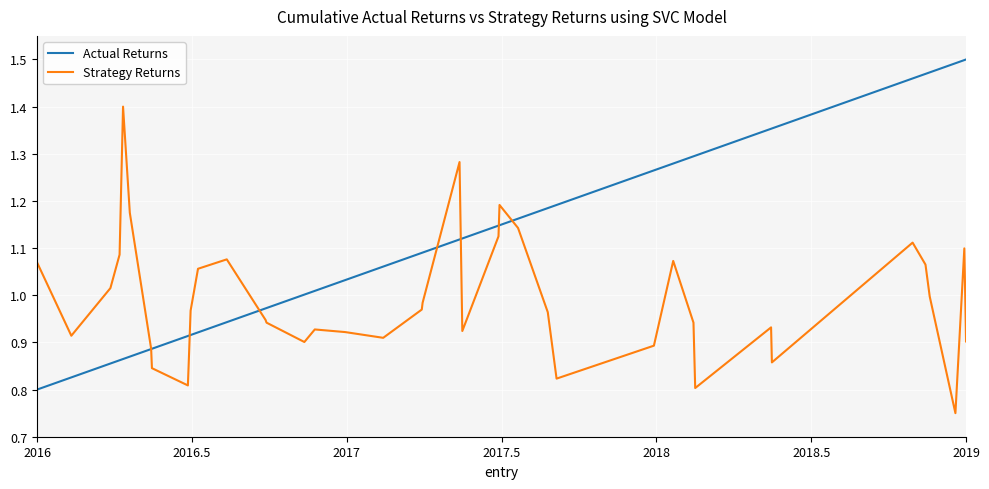

Rank the series by their maximum value, from lowest to highest.

Strategy Returns, Actual Returns